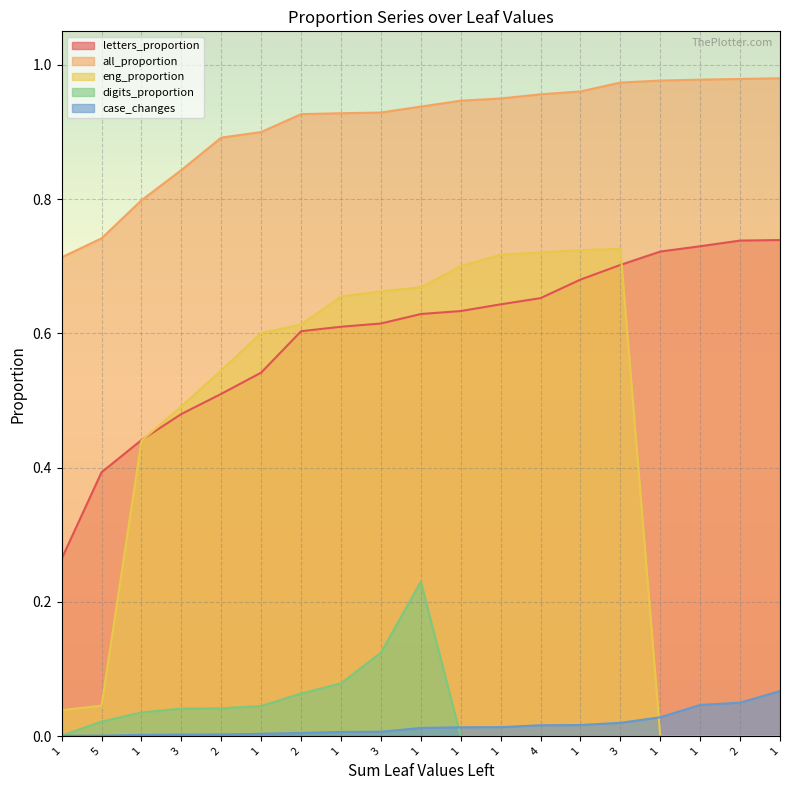

Reading left to right, list all the values displayed in this chart.

letters_proportion: 0.3	0.4	0.4	0.5	0.5	0.5	0.6	0.6	0.6	0.6	0.6	0.6	0.7	0.7	0.7	0.7	0.7	0.7	0.7
all_proportion: 0.7	0.7	0.8	0.8	0.9	0.9	0.9	0.9	0.9	0.9	0.9	0.9	1.0	1.0	1.0	1.0	1.0	1.0	1.0
eng_proportion: 0.0	0.0	0.4	0.5	0.5	0.6	0.6	0.7	0.7	0.7	0.7	0.7	0.7	0.7	0.7	0.0	0.0	0.0	0.0
digits_proportion: 0.0	0.0	0.0	0.0	0.0	0.0	0.1	0.1	0.1	0.2	0.0	0.0	0.0	0.0	0.0	0.0	0.0	0.0	0.0
case_changes: 0.0	0.0	0.0	0.0	0.0	0.0	0.0	0.0	0.0	0.0	0.0	0.0	0.0	0.0	0.0	0.0	0.0	0.1	0.1